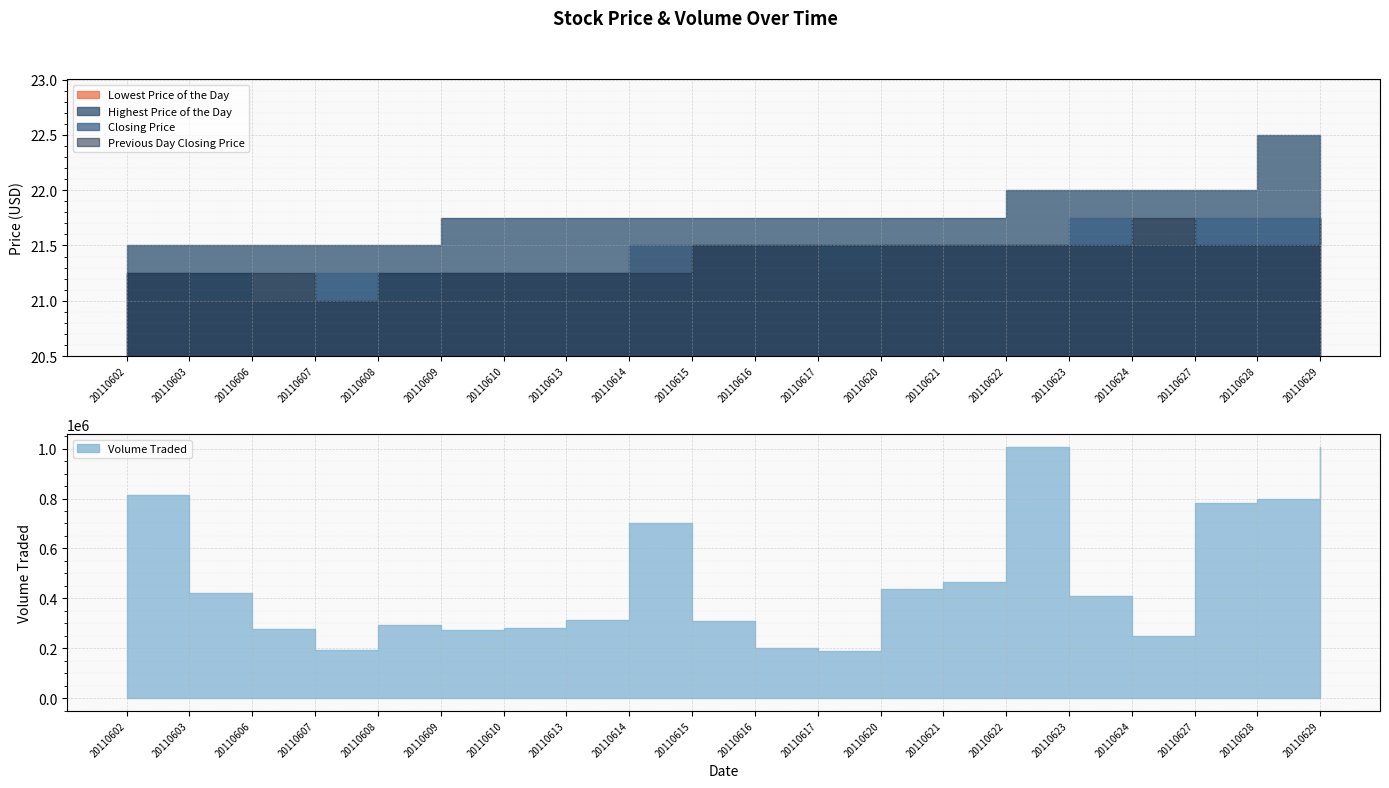

What is the value of the Volume Traded point at the 1st from the left?

812800.0